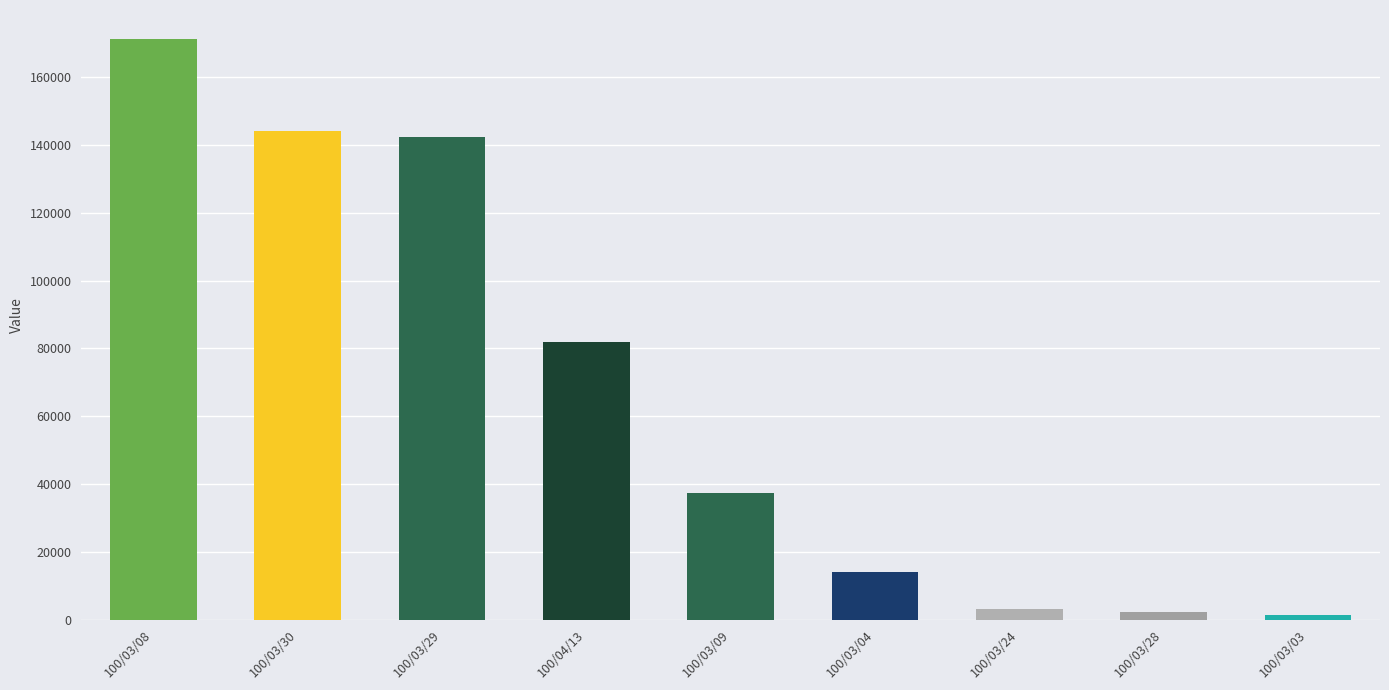

What is the greatest value displayed?

171300